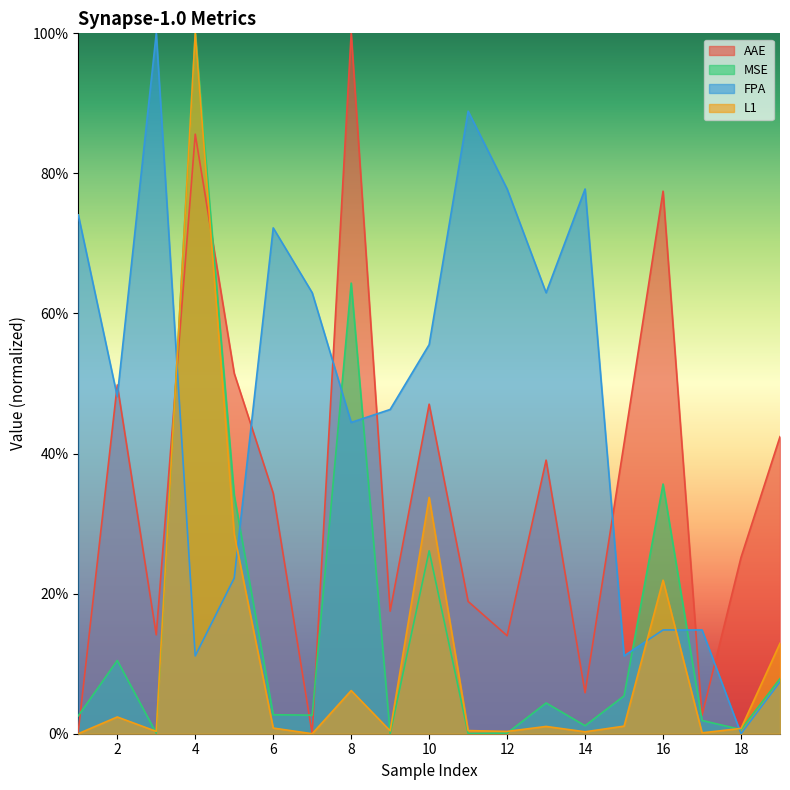

Is it true that L1 equals 1.0 at 4?

True